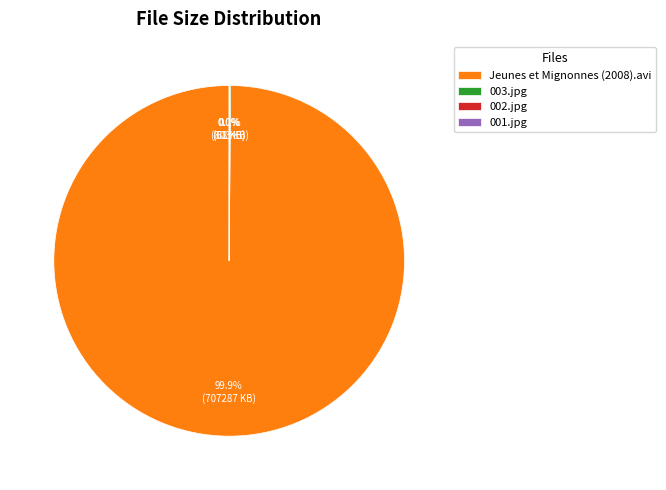

Which slice is the largest?

Jeunes et Mignonnes (2008).avi